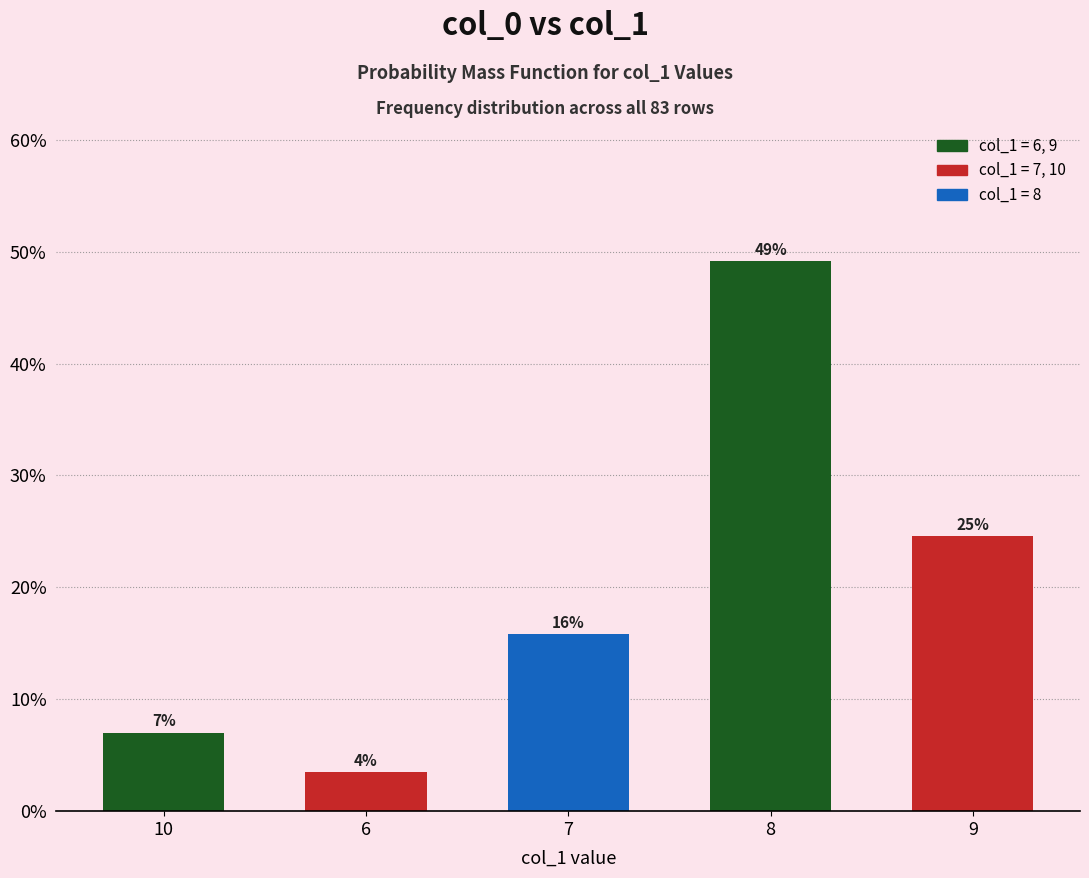

Reading right to left, what are all the values shown in this chart?

24.6	49.1	15.8	3.5	7.0